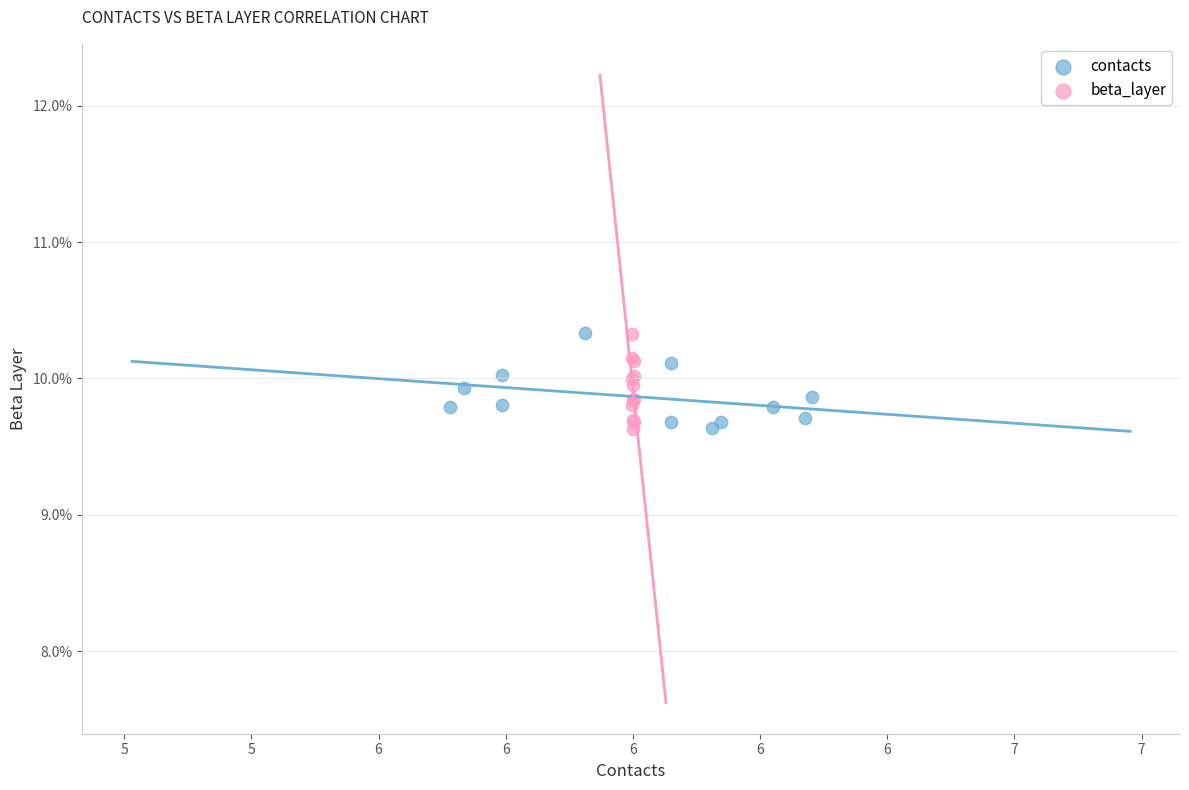

What are all the series names shown in the legend?

contacts, beta_layer